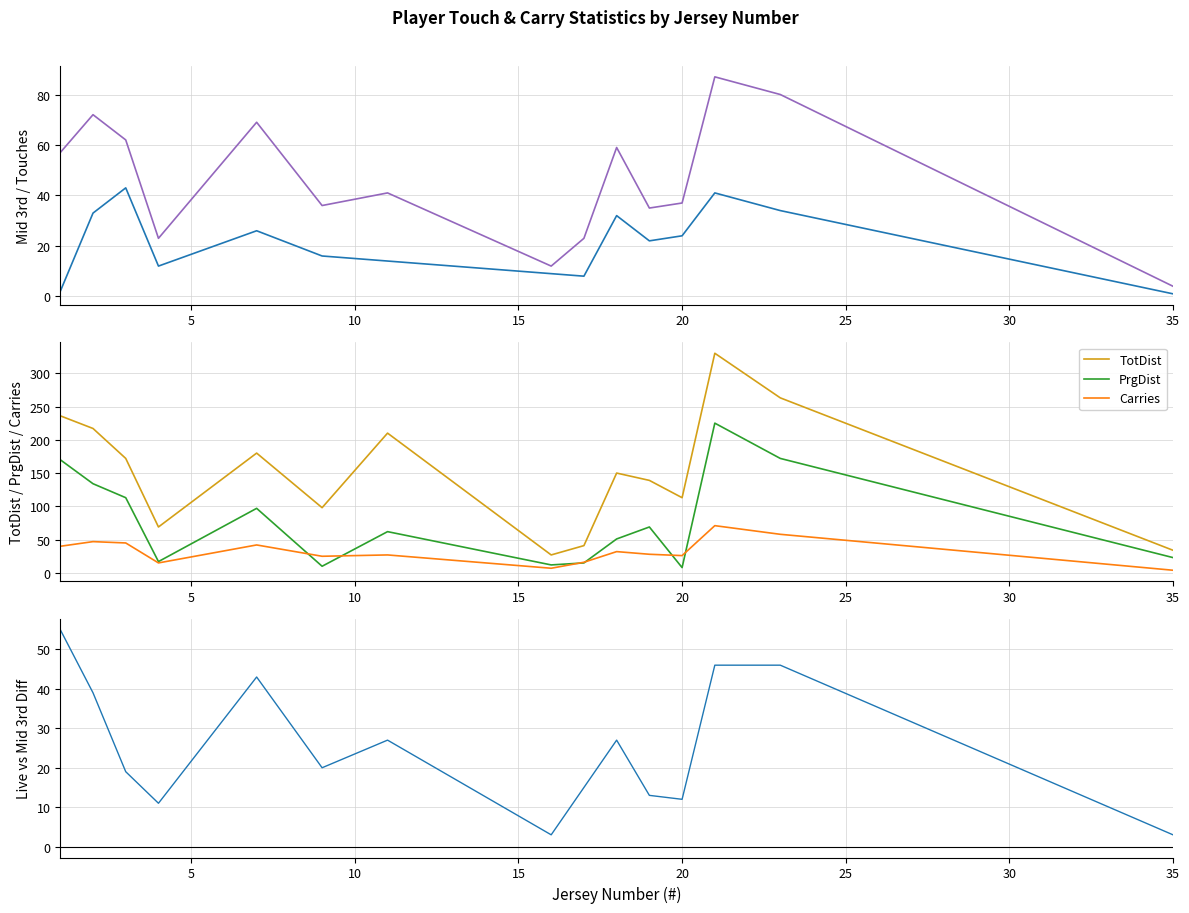

True or false: Carries and TotDist intersect in this chart.

False